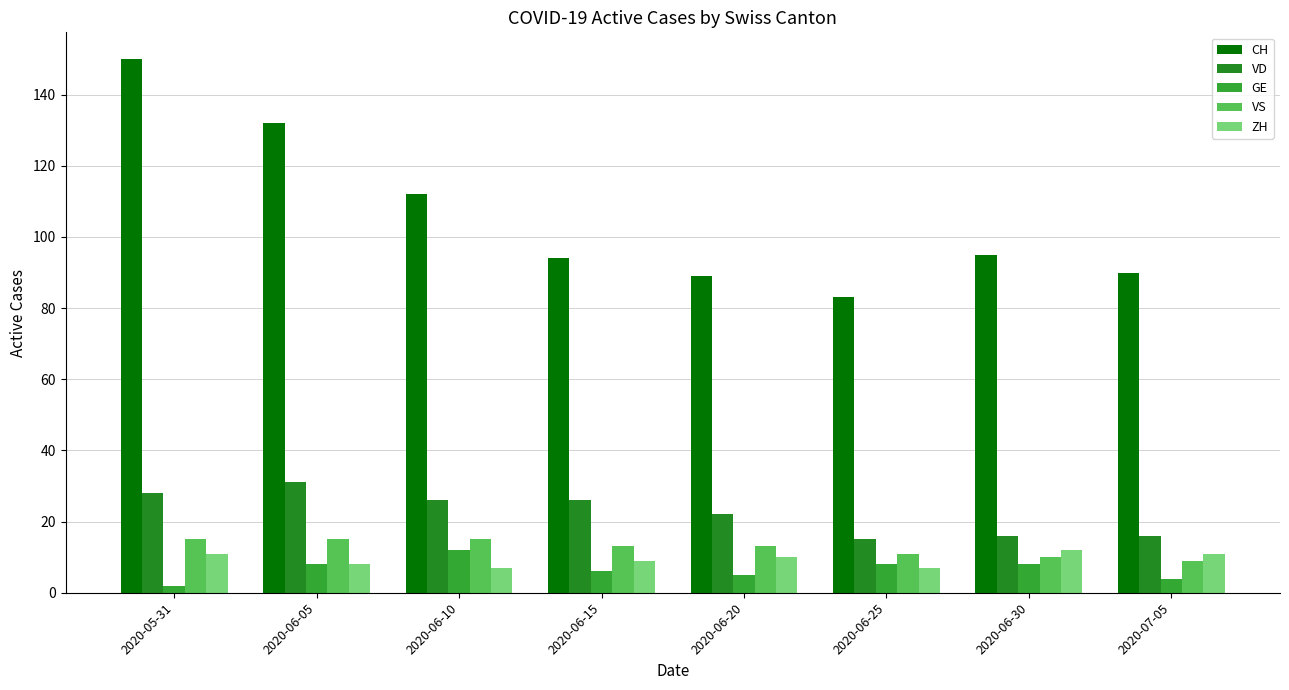

Reading right to left, extract all data points from this chart.

CH: 90	95	83	89	94	112	132	150
VD: 16	16	15	22	26	26	31	28
GE: 4	8	8	5	6	12	8	2
VS: 9	10	11	13	13	15	15	15
ZH: 11	12	7	10	9	7	8	11